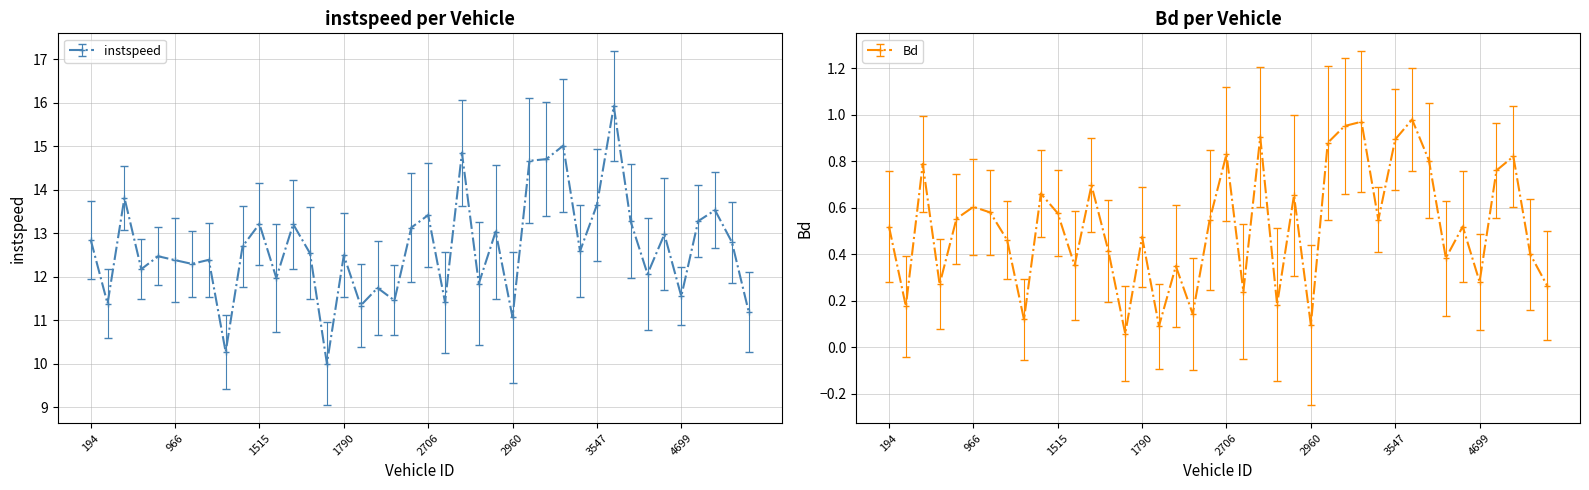

What is the total value across all series at 2704?

13.7